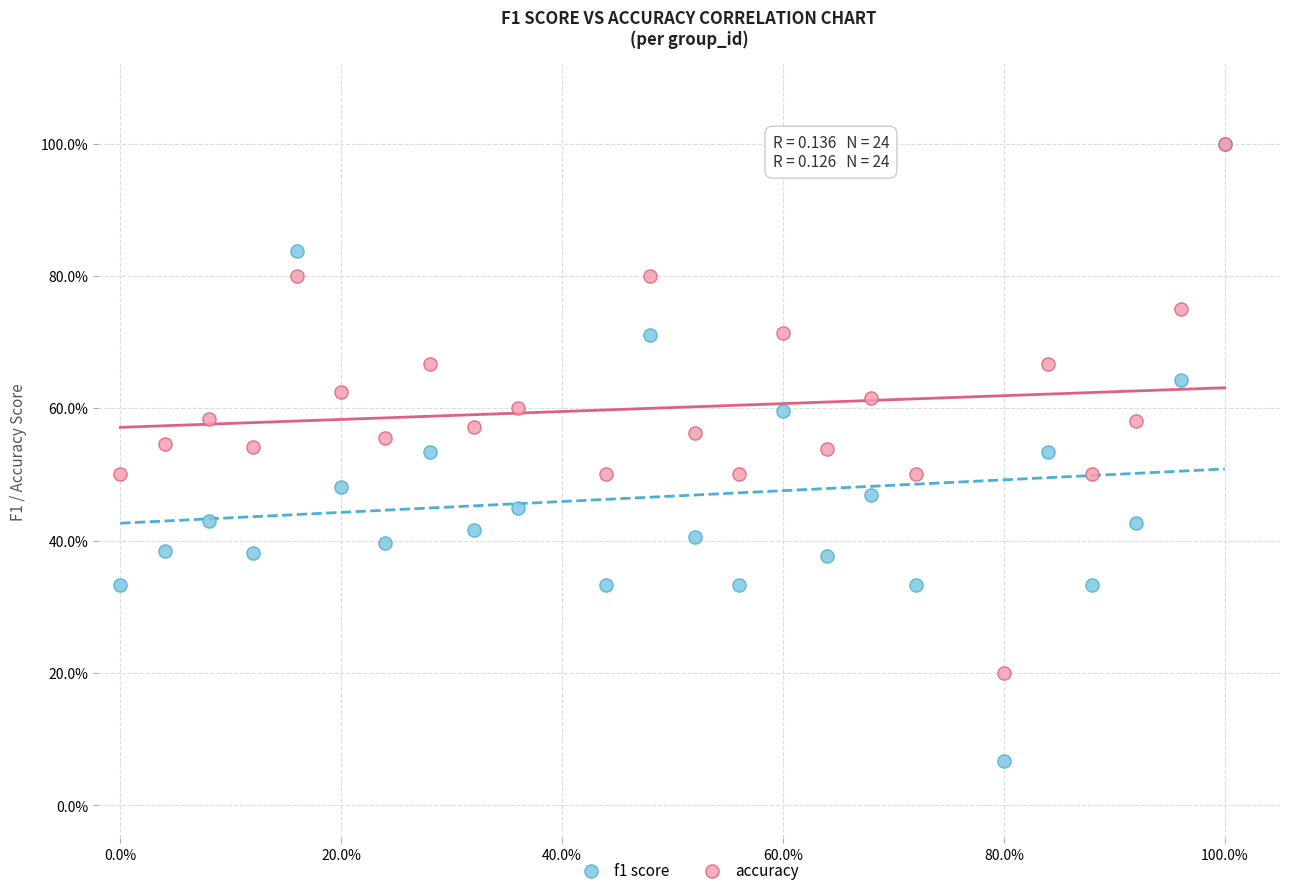

Which series has the largest Y range (max minus min)?

f1 score